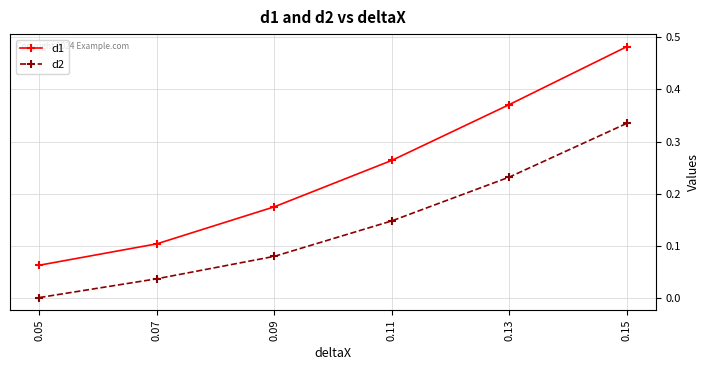

True or false: d2 and d1 intersect in this chart.

False